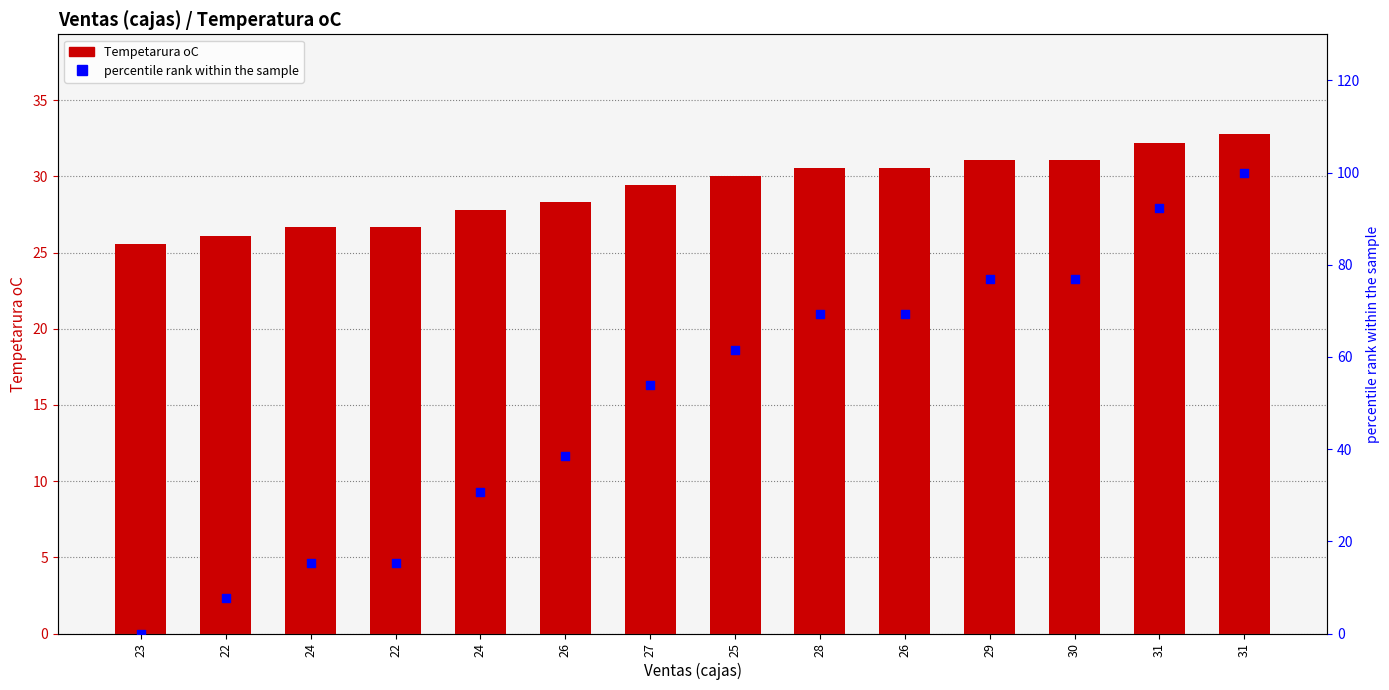

What is the total value across all series at 27?

83.3